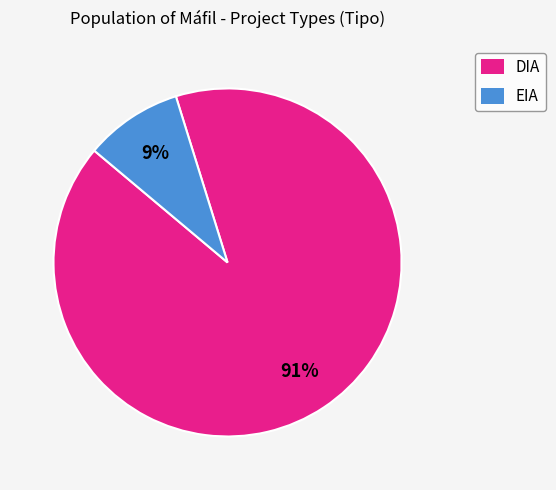

To the nearest percent, what is the average slice percentage?

50%